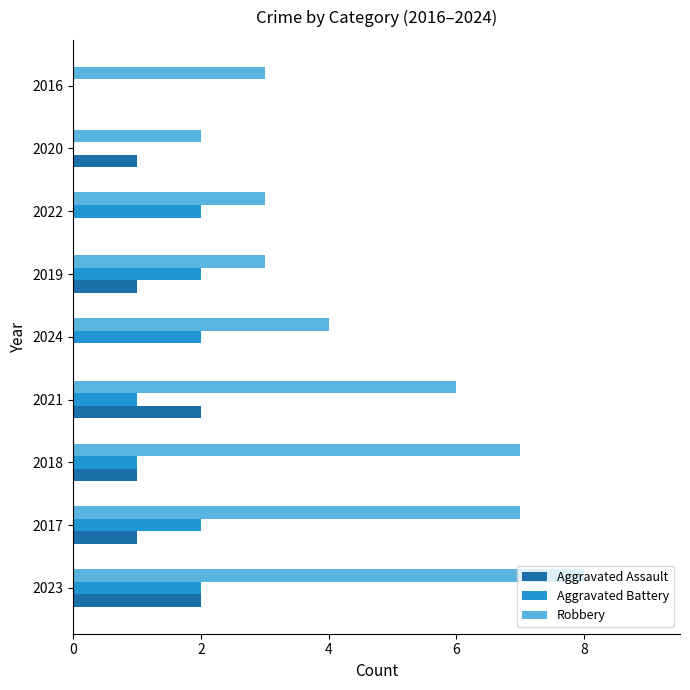

What is the sum of all Aggravated Assault values?

8